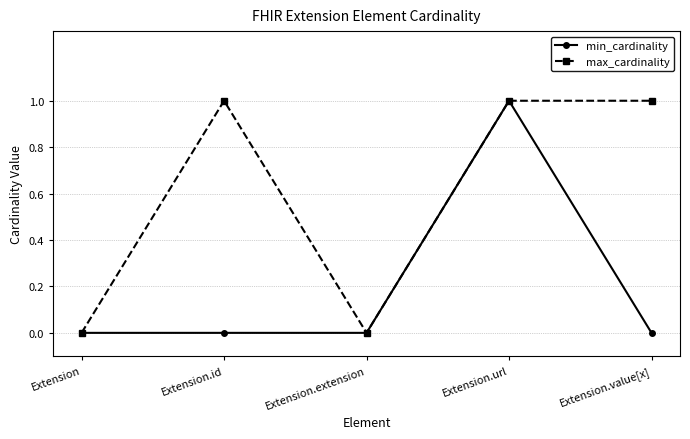

Where is the first local maximum for max_cardinality?

Extension.id